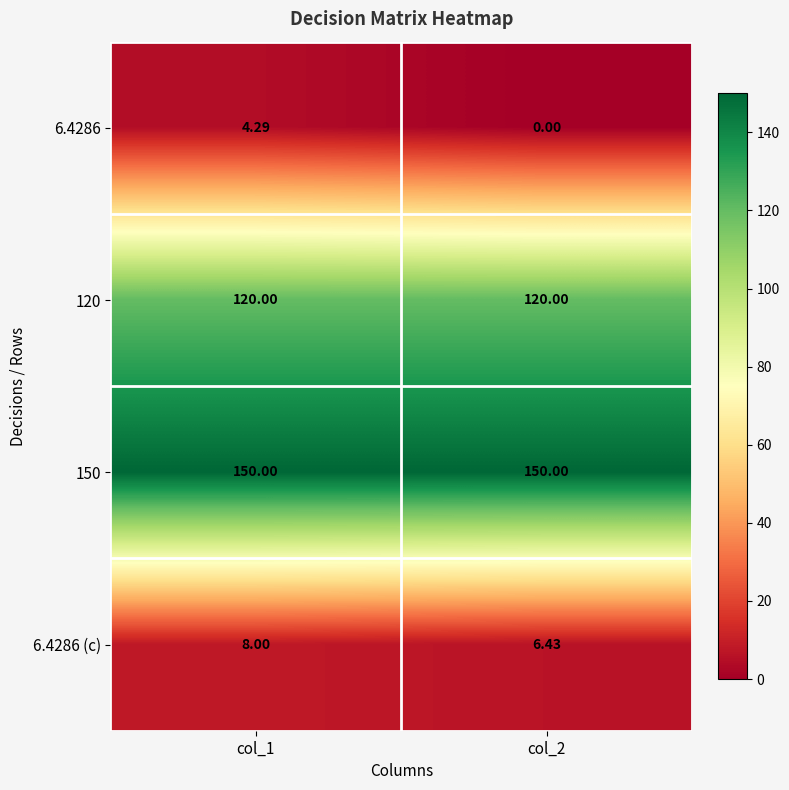

Is the value of 120 at col_2 greater than the value of 6.4286 at col_2?

Yes